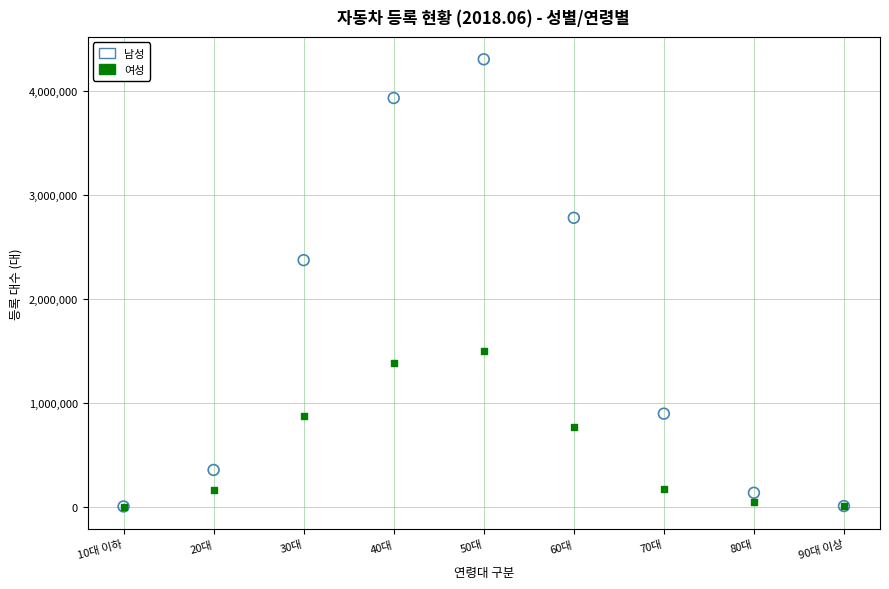

Across all series, what Y value is closest to 2154700?

2375041